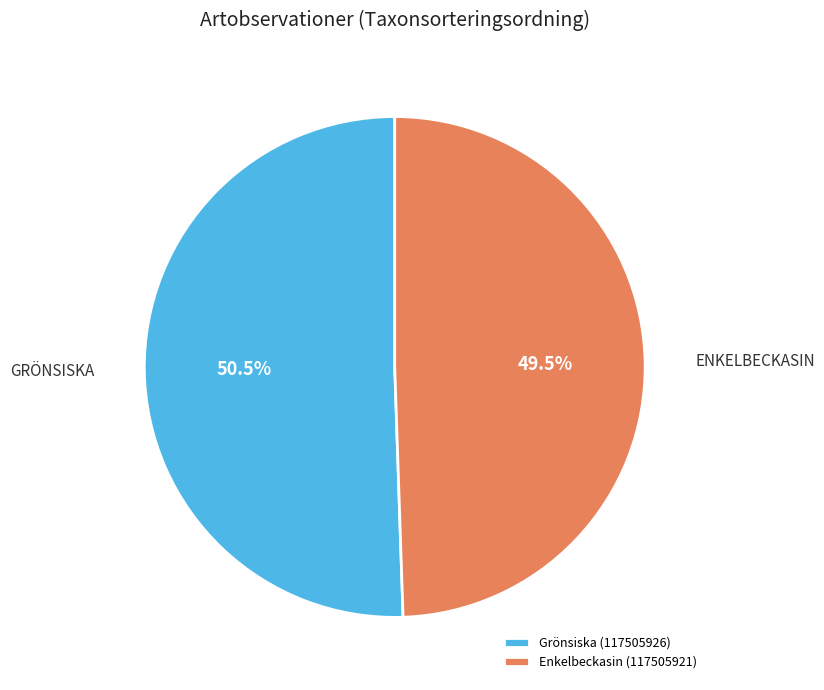

Which category has the smallest portion of the pie?

Enkelbeckasin (117505921)